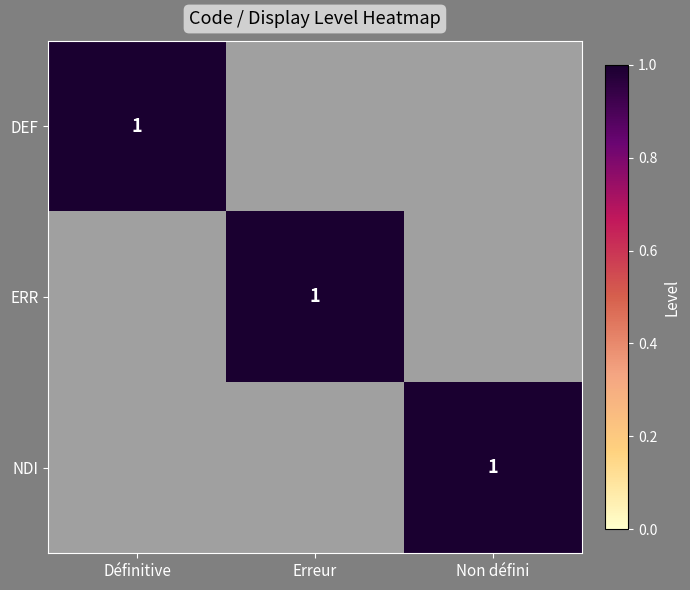

The NDI series shows 1 at Non défini. True or false?

True